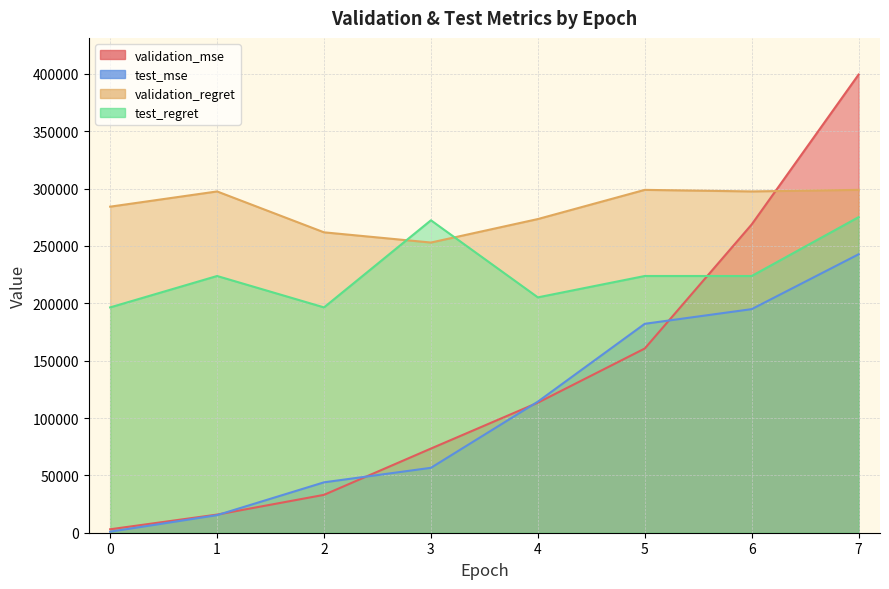

True or false: validation_regret and test_mse intersect in this chart.

False